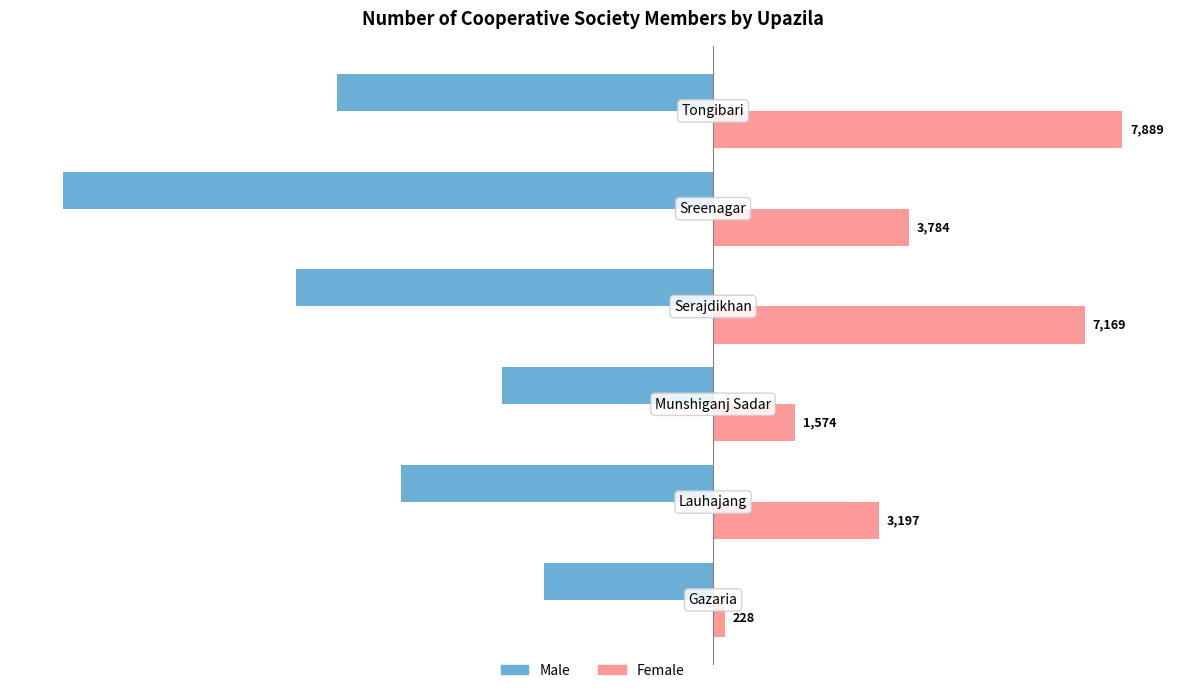

Which series has the widest spread of values?

Male